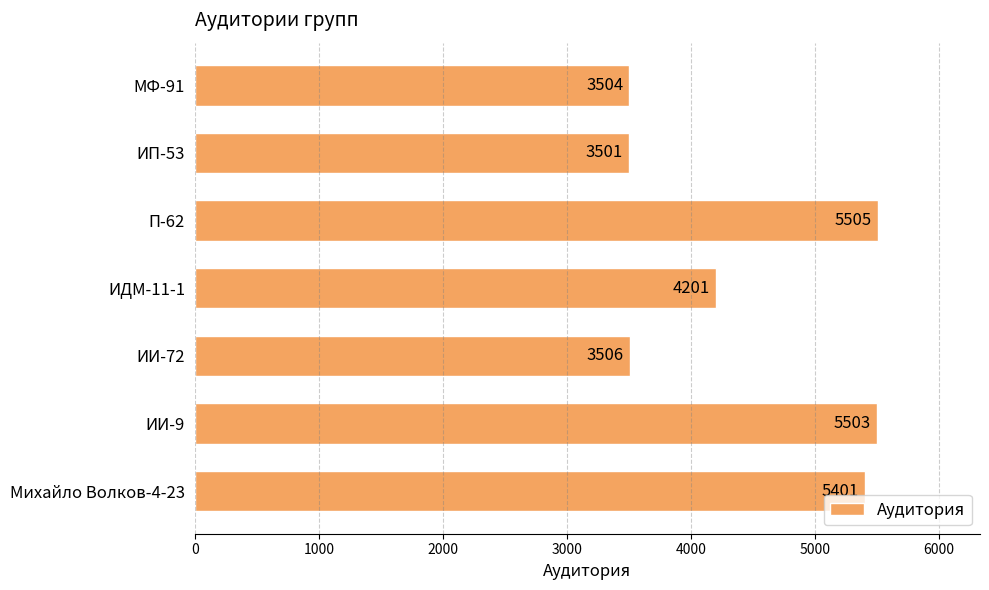

List the labels in order of value, smallest first.

ИП-53, МФ-91, ИИ-72, ИДМ-11-1, Михайло Волков-4-23, ИИ-9, П-62